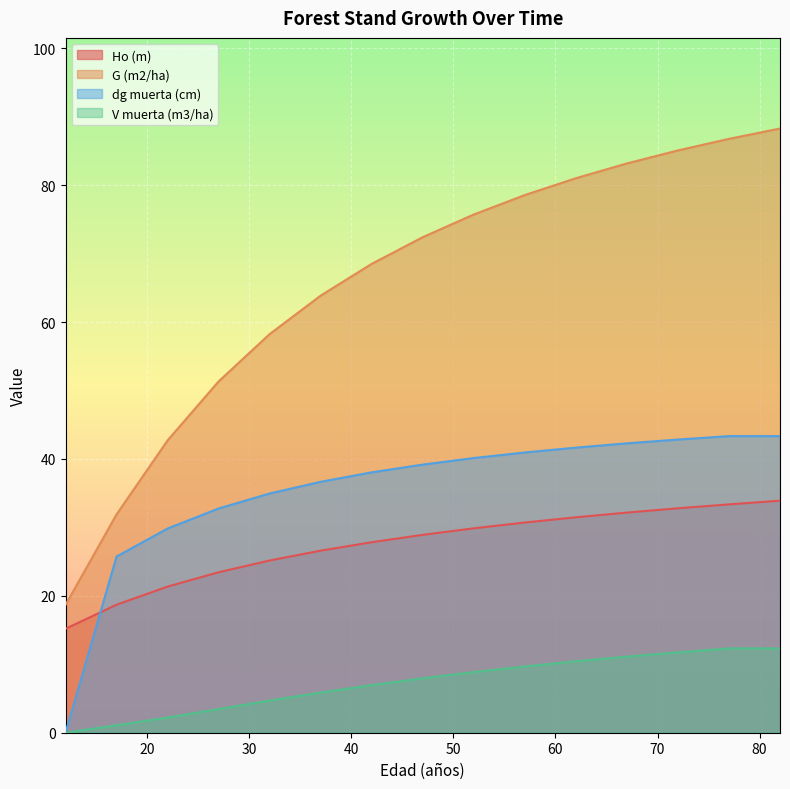

At which category does the chart reach its minimum across all series?

12